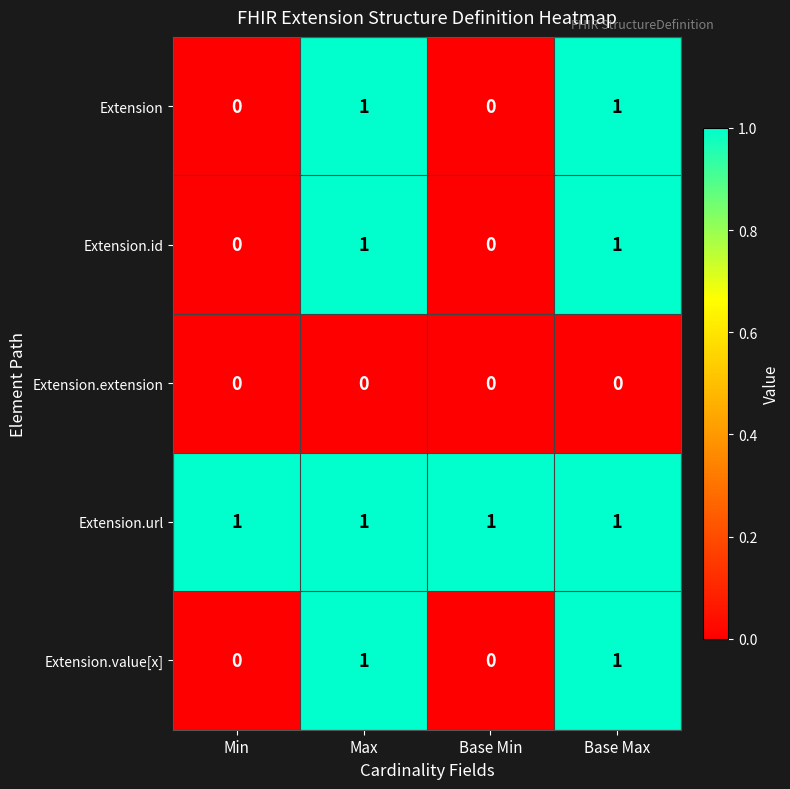

What is the sum of all Extension.url values?

4